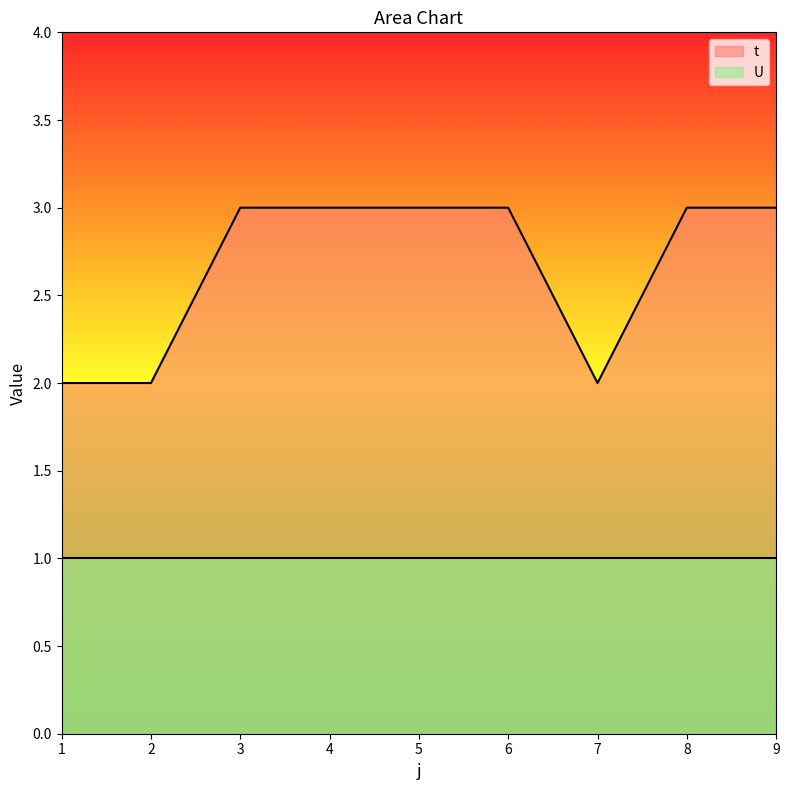

Reading right to left, extract all data points from this chart.

9=3	8=3	7=2	6=3	5=3	4=3	3=3	2=2	1=2